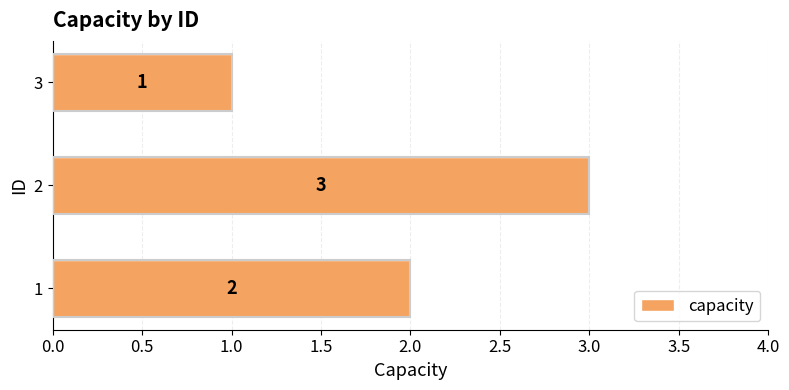

What is the change in value from 1 to 2?

+1